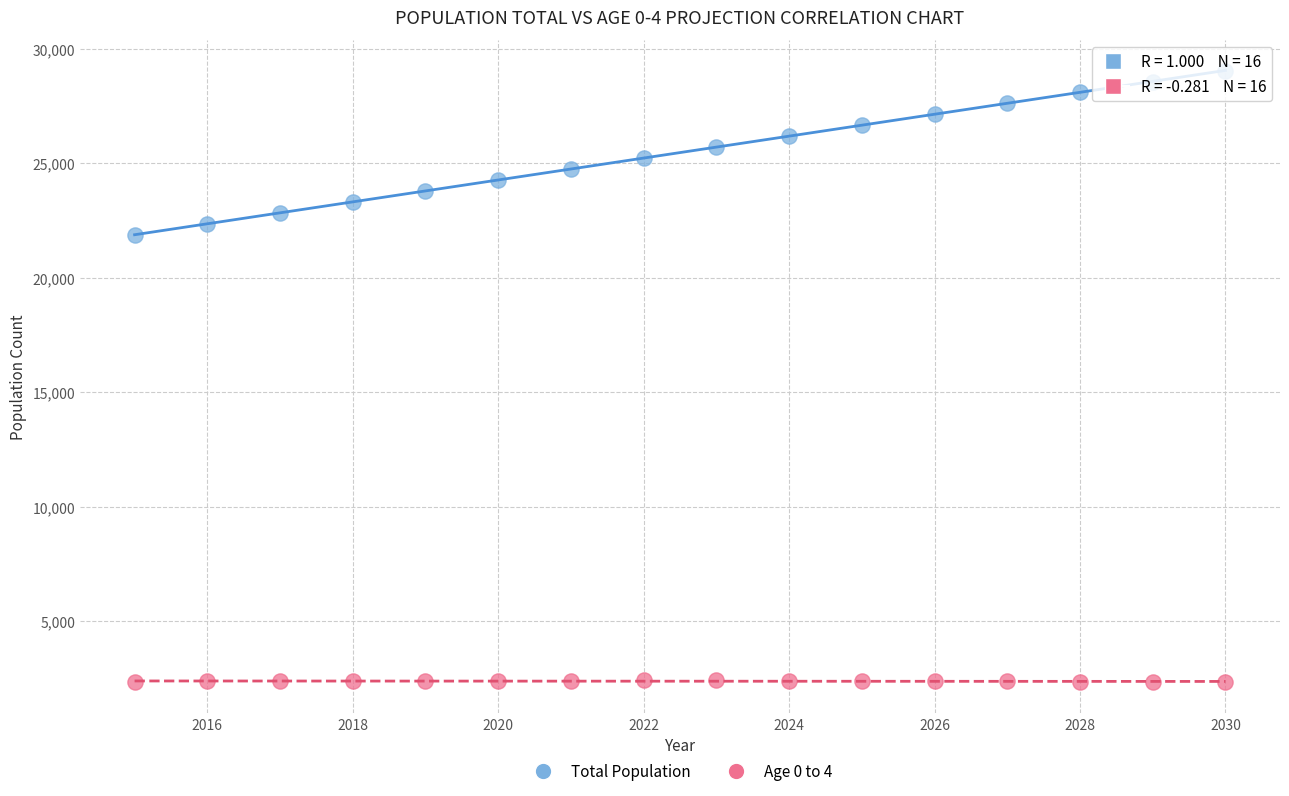

Which series contains the highest Y value?

Total Population